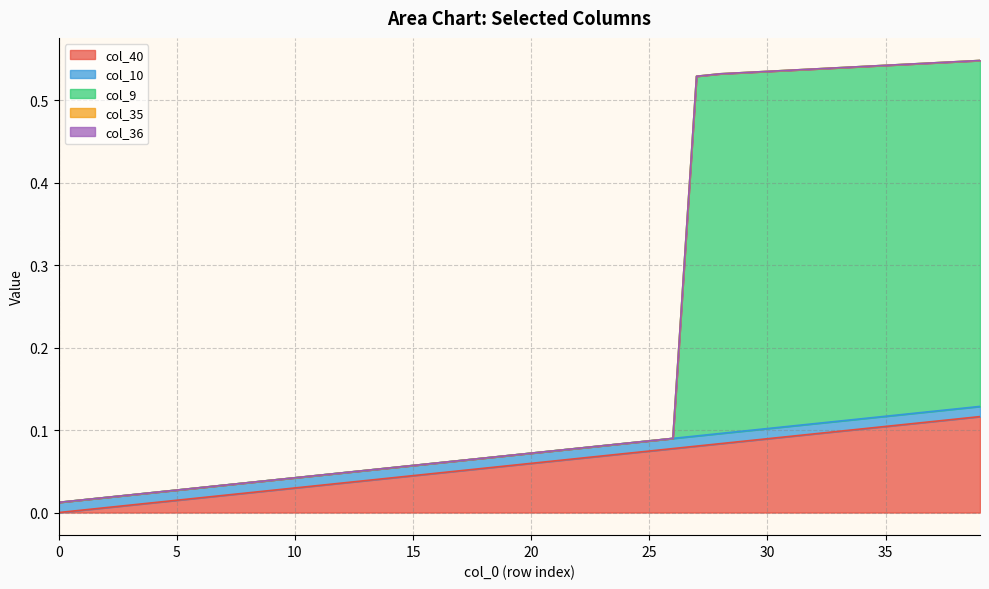

At which category is the sum across all series the highest?

39